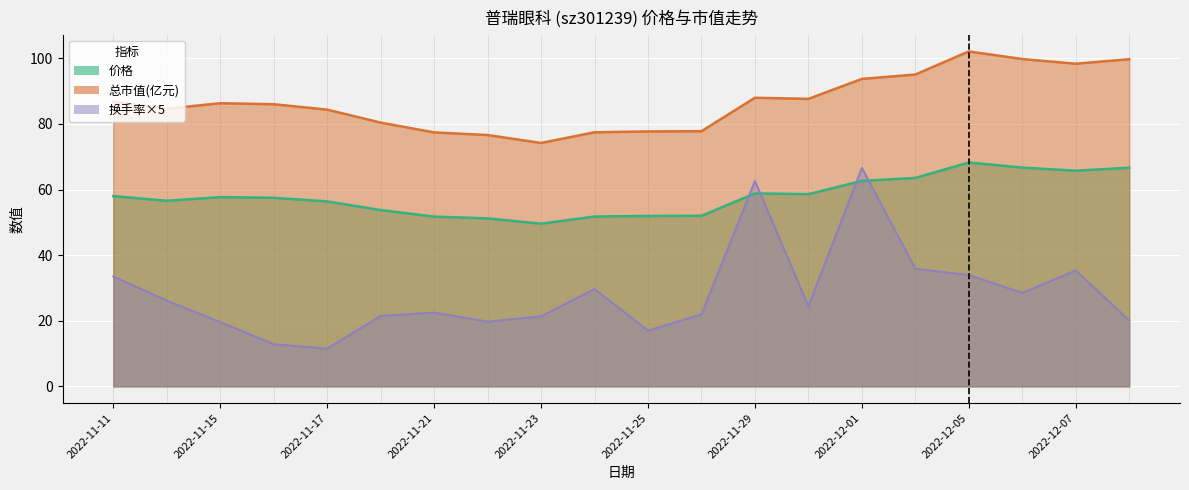

What are all the series names shown in the legend?

价格, 总市值(亿元), 换手率